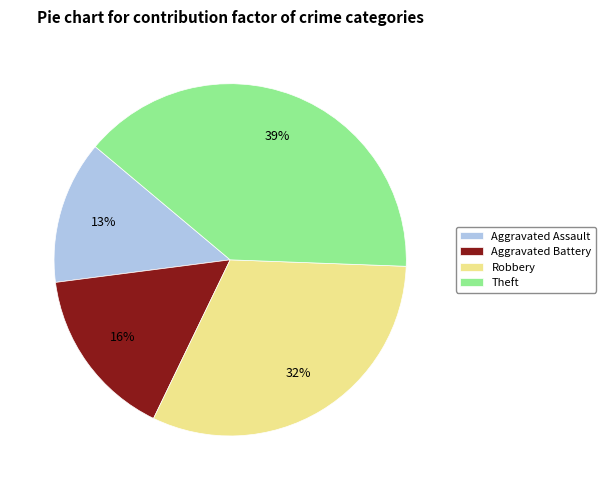

To the nearest percent, what portion does Robbery represent?

32%